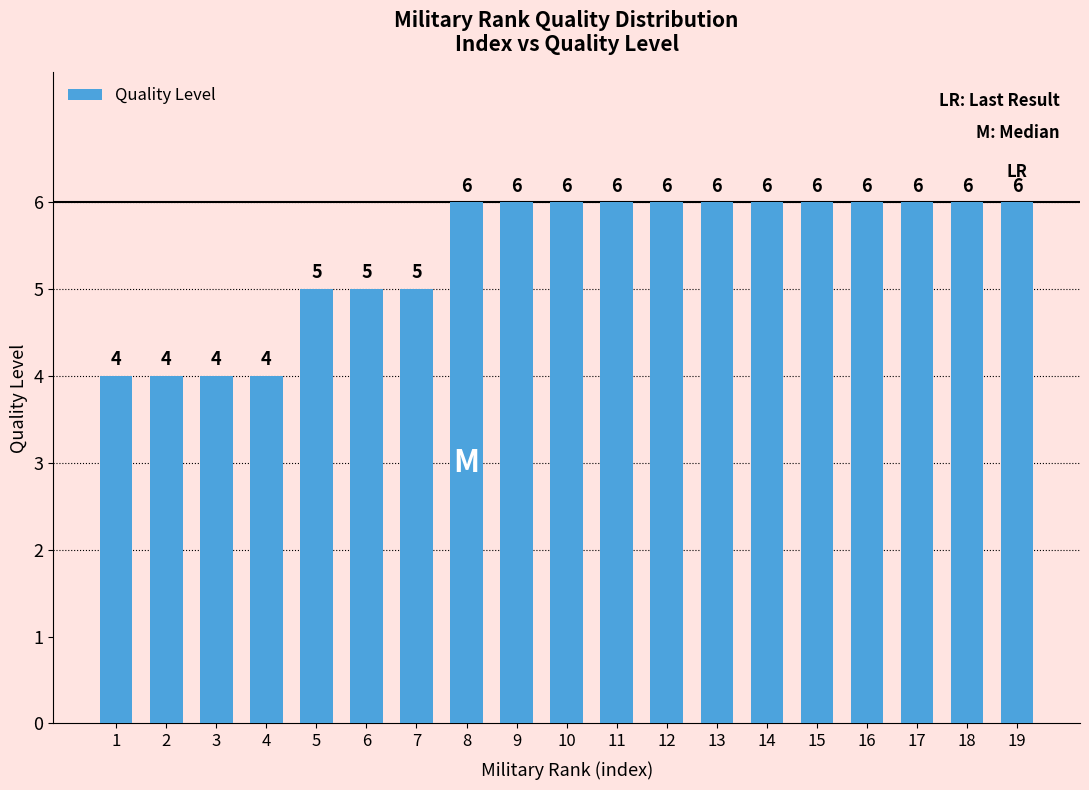

What is the minimum value shown in the chart?

4